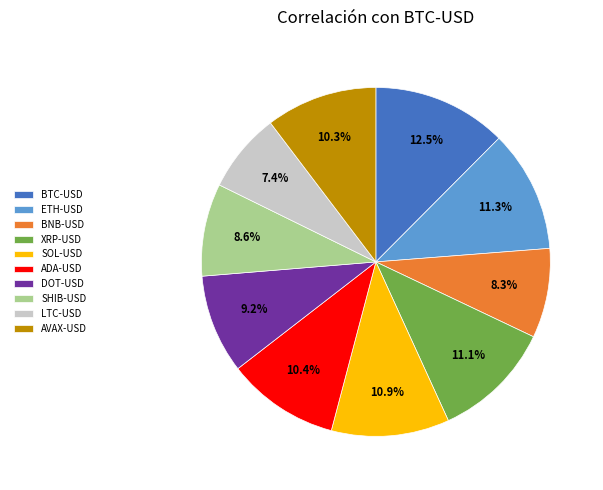

To the nearest percent, what is the difference between the AVAX-USD and XRP-USD slice percentages?

1%